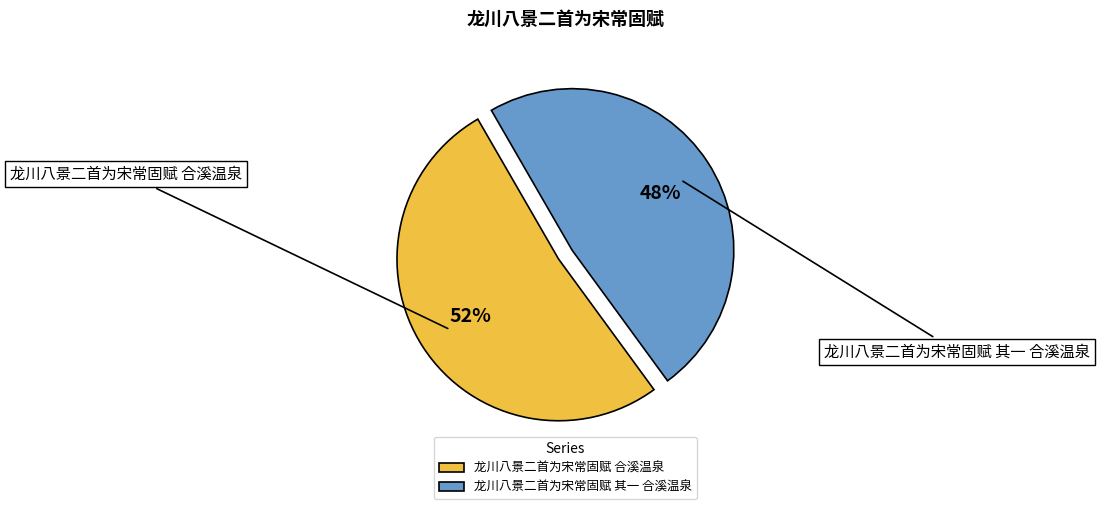

To the nearest percent, what is the combined percentage of 龙川八景二首为宋常固赋 其一 合溪温泉 and 龙川八景二首为宋常固赋 合溪温泉?

100%